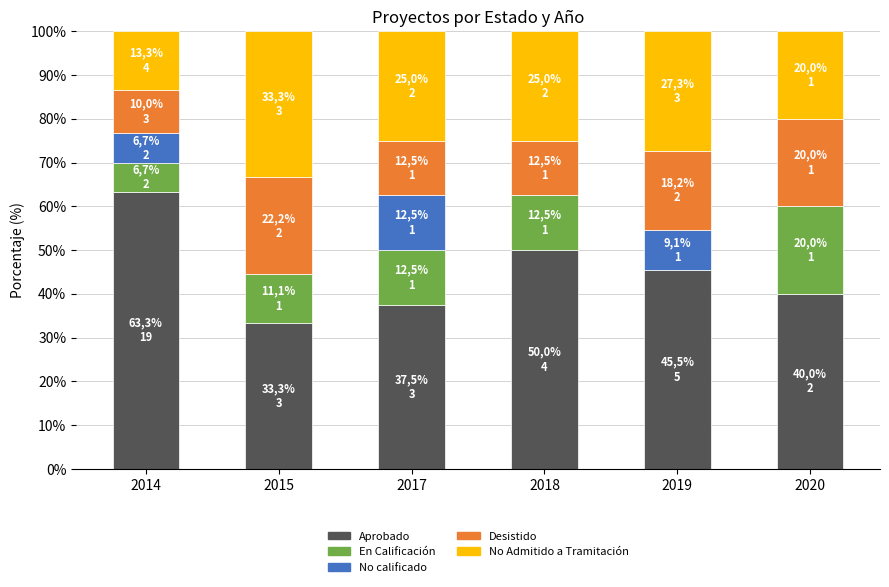

Which category has the highest value in the Aprobado series?

2014